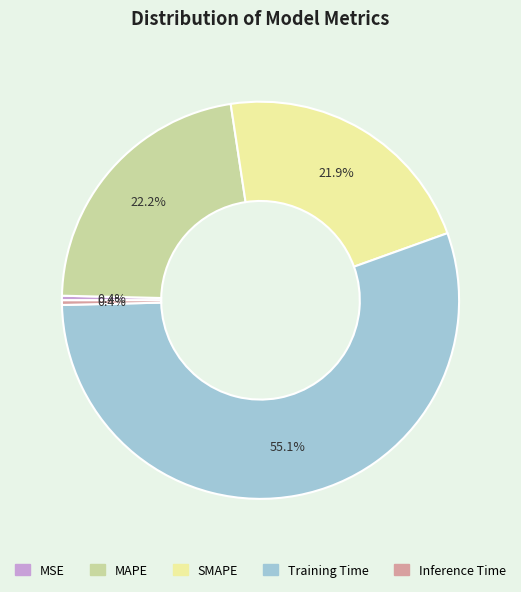

What portion of the pie excludes Training Time?

44.9%